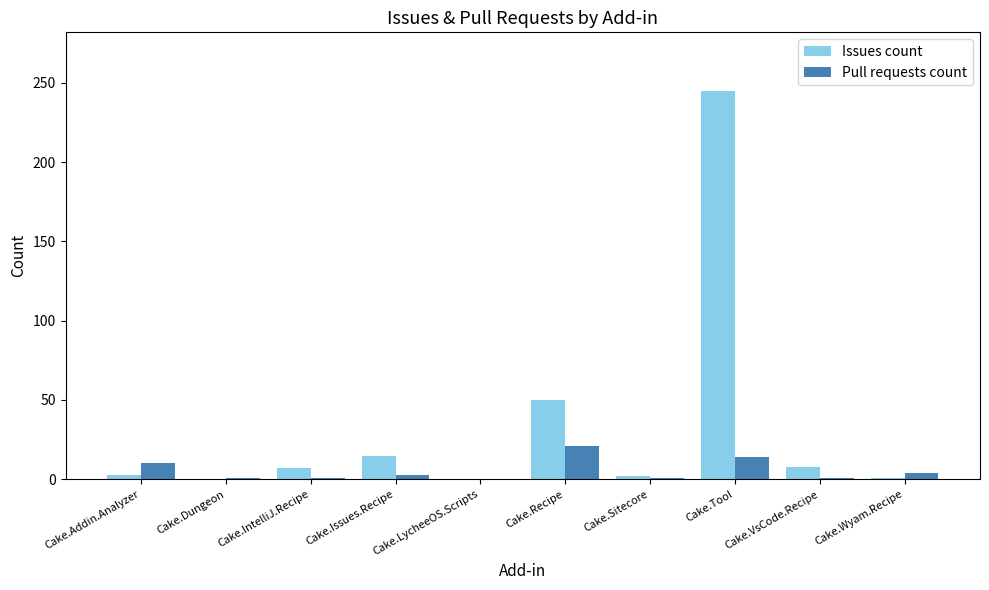

Where is Pull requests count nearest to the value 10?

Cake.Addin.Analyzer